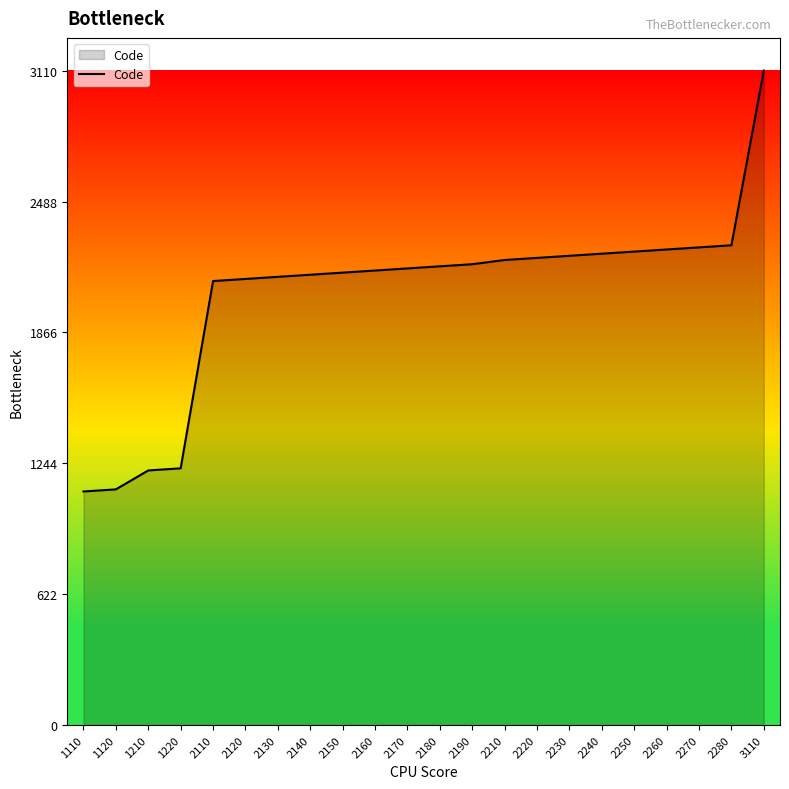

Which has a higher value, 2130 or 2170?

2170